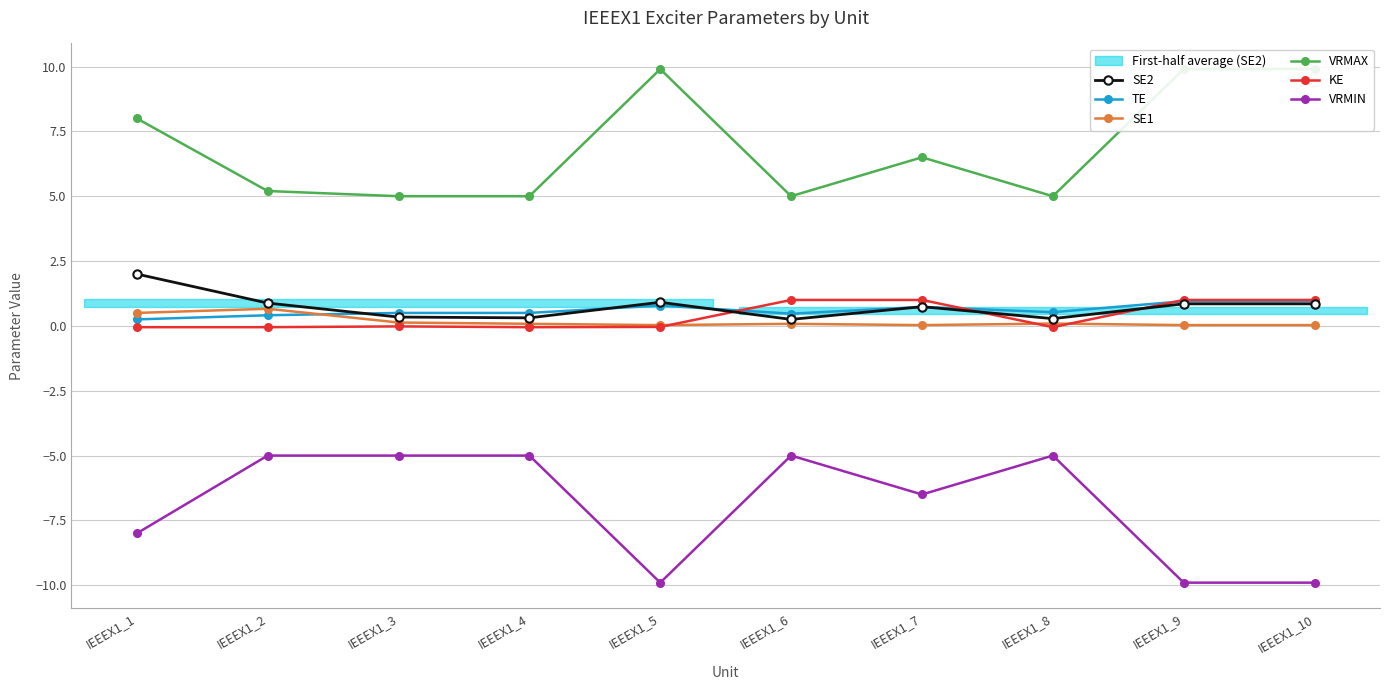

Is it true that SE1 equals 0.2 at IEEEX1_3?

False